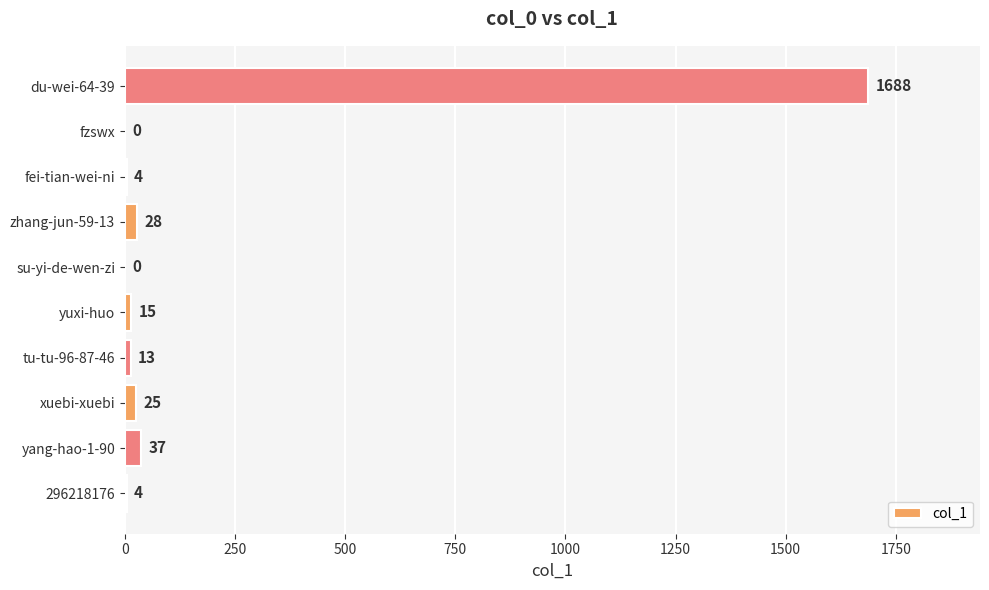

Count the number of data series in this chart.

1